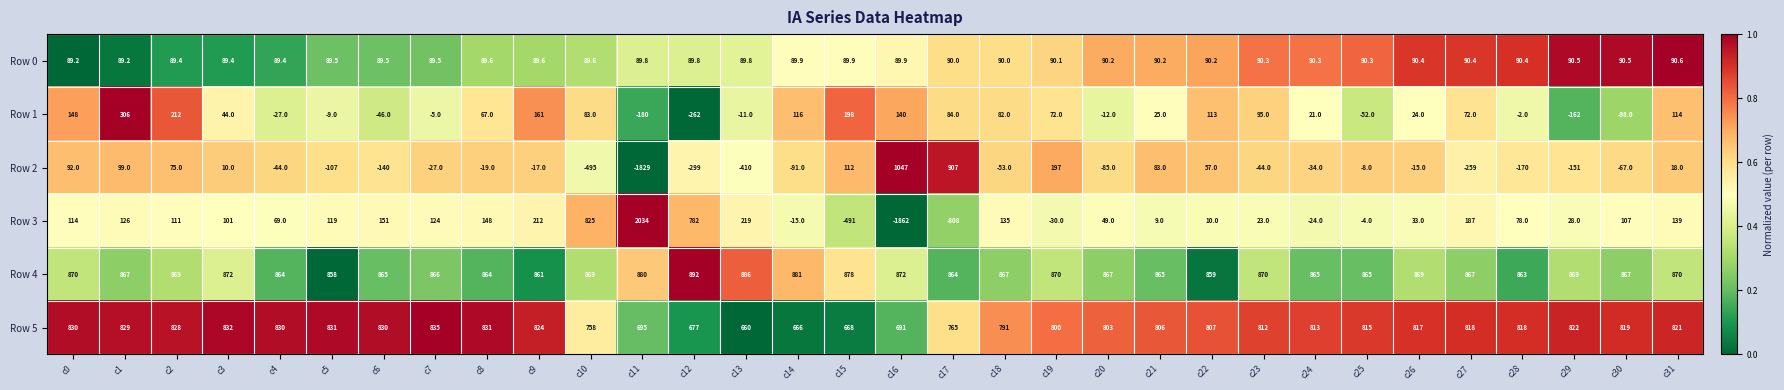

Which series has the widest spread of values?

Row 3